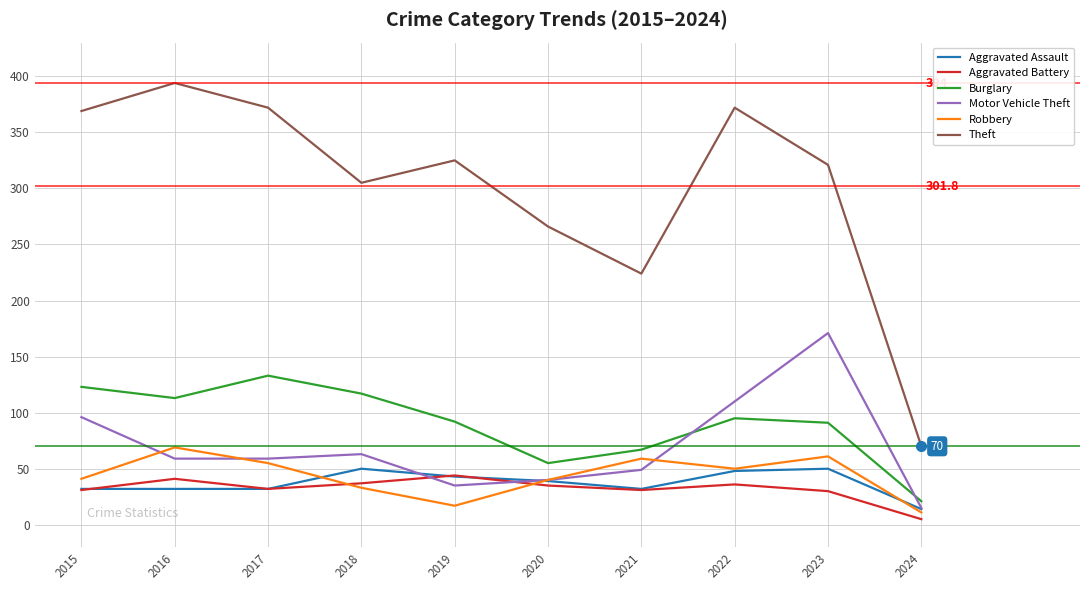

What is the spread (max minus min) of values at 2023?

291